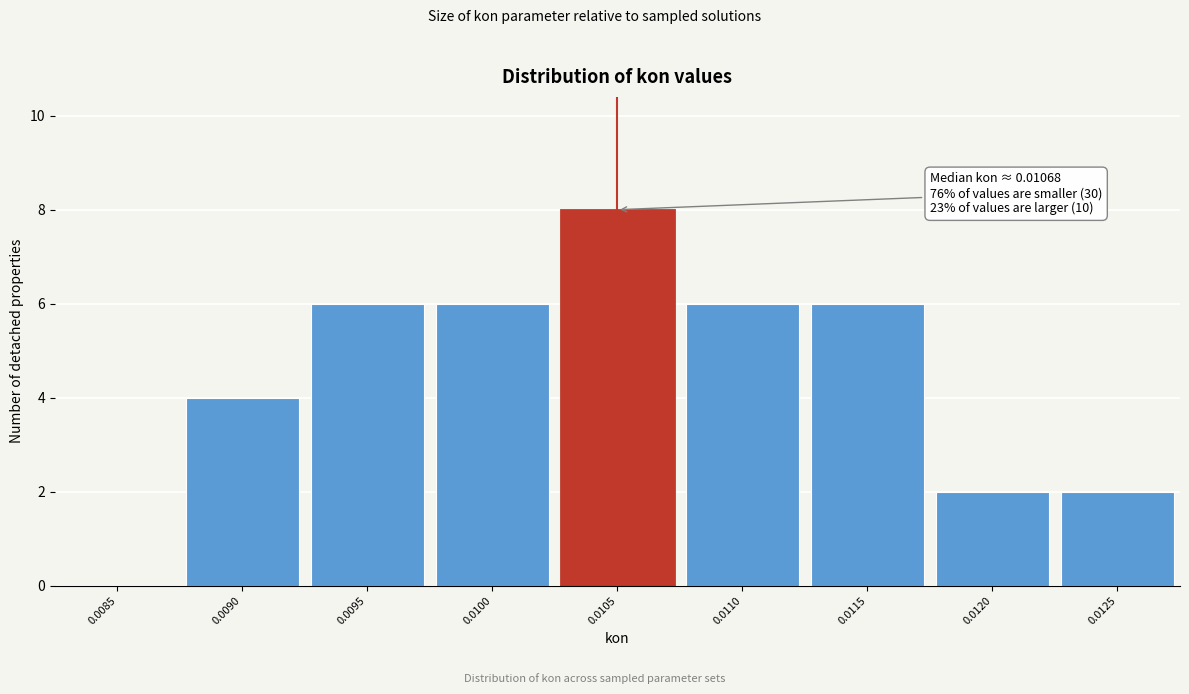

Reading left to right, extract all data points from this chart.

0.0085=0	0.0090=4	0.0095=6	0.0100=6	0.0105=8	0.0110=6	0.0115=6	0.0120=2	0.0125=2